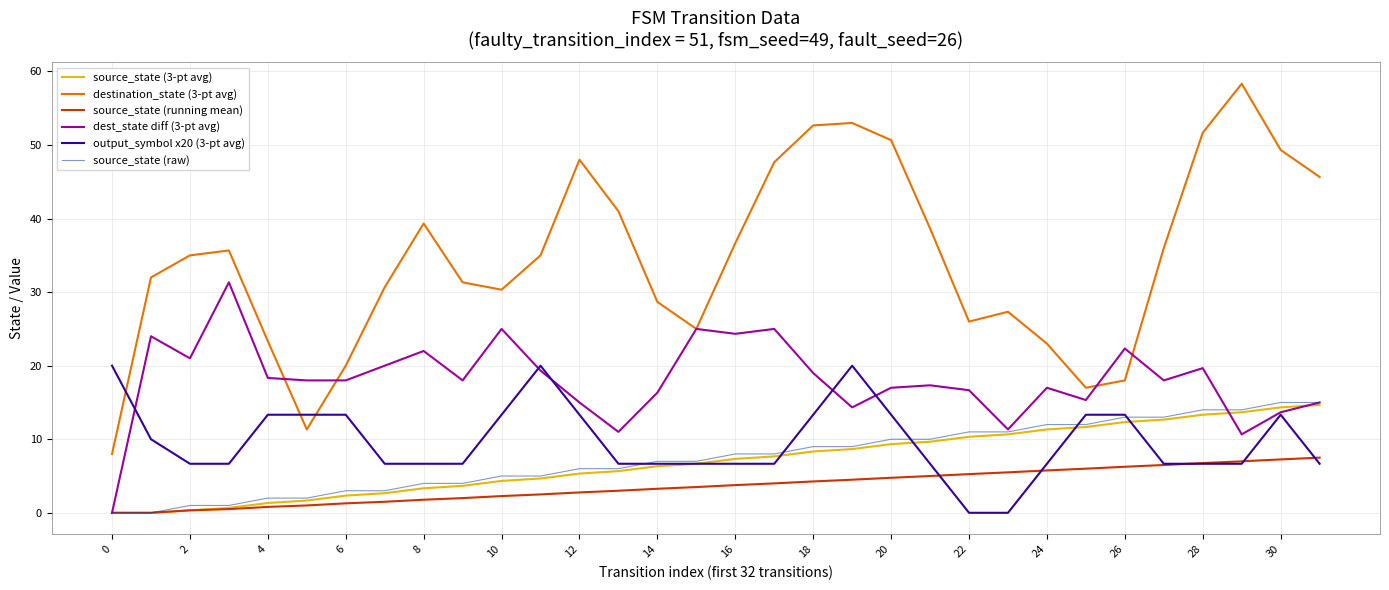

Which series has the largest total across all categories?

destination_state (3-pt avg)